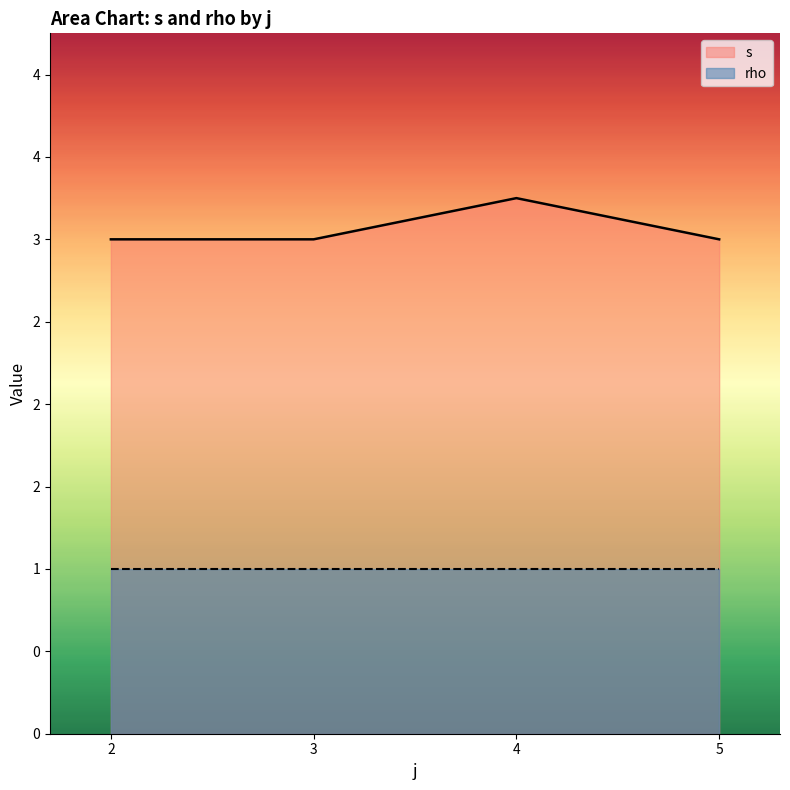

Which series has the largest total across all categories?

s